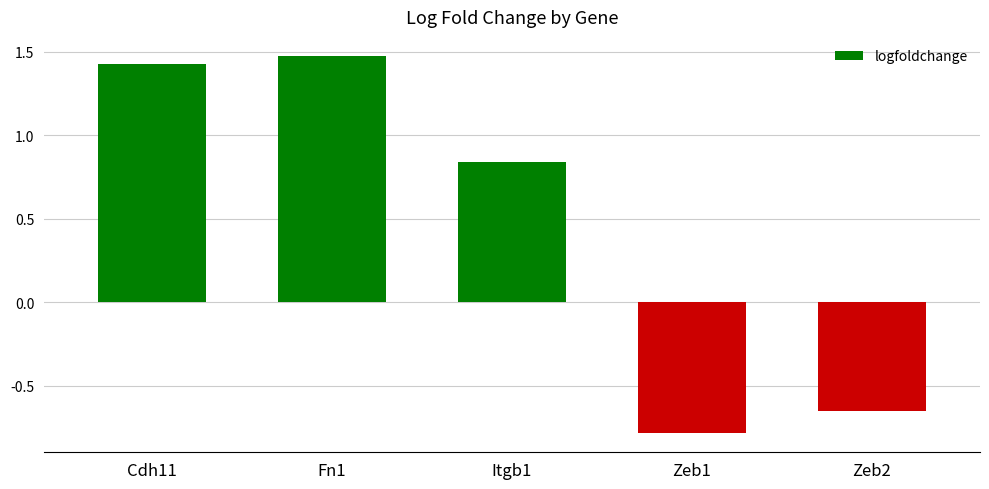

How many categories are shown in the chart?

5